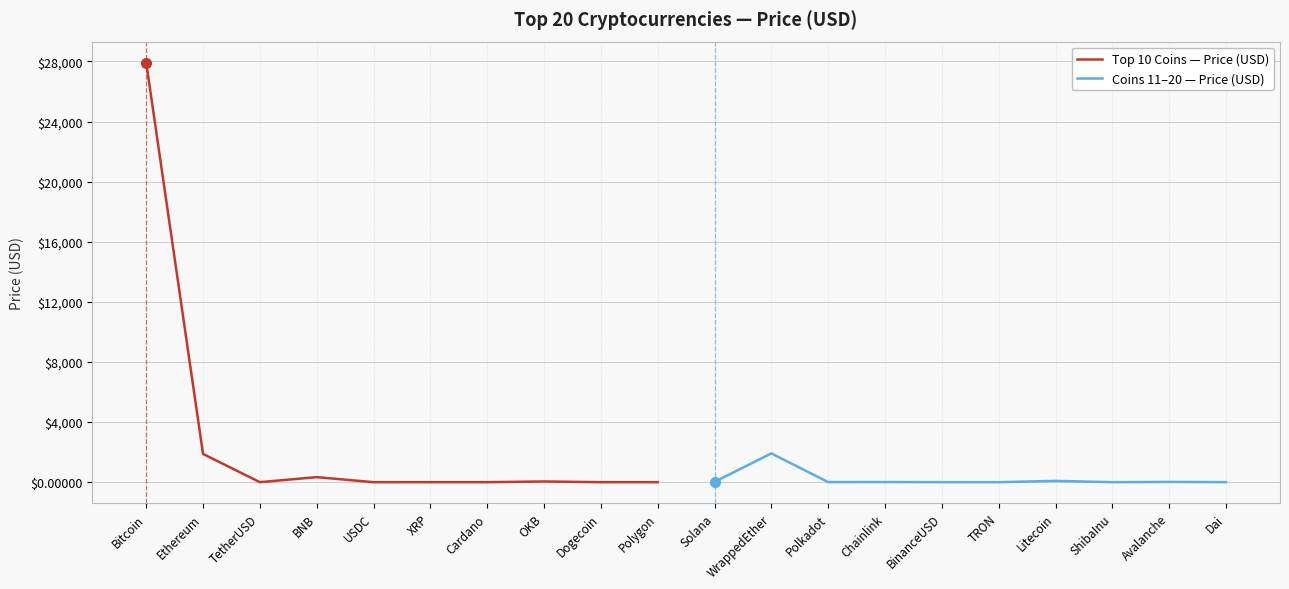

Rank the series by their average value, from lowest to highest.

Coins 11–20 — Price (USD), Top 10 Coins — Price (USD)